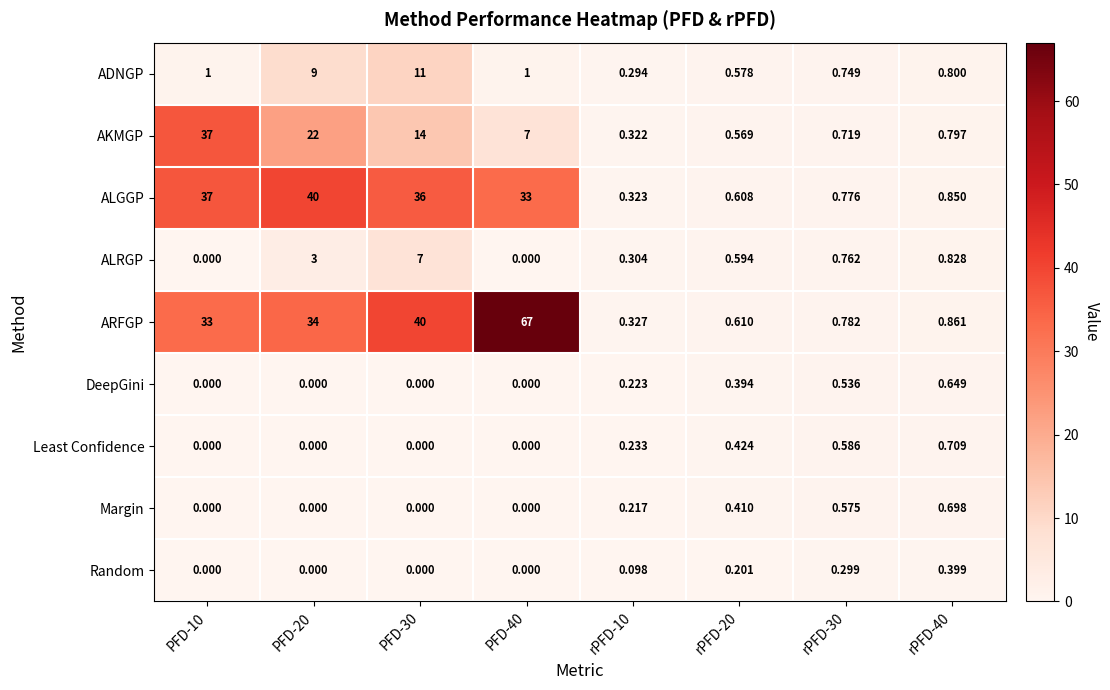

Rank the series by their maximum value, from highest to lowest.

ARFGP, ALGGP, AKMGP, ADNGP, ALRGP, Least Confidence, Margin, DeepGini, Random